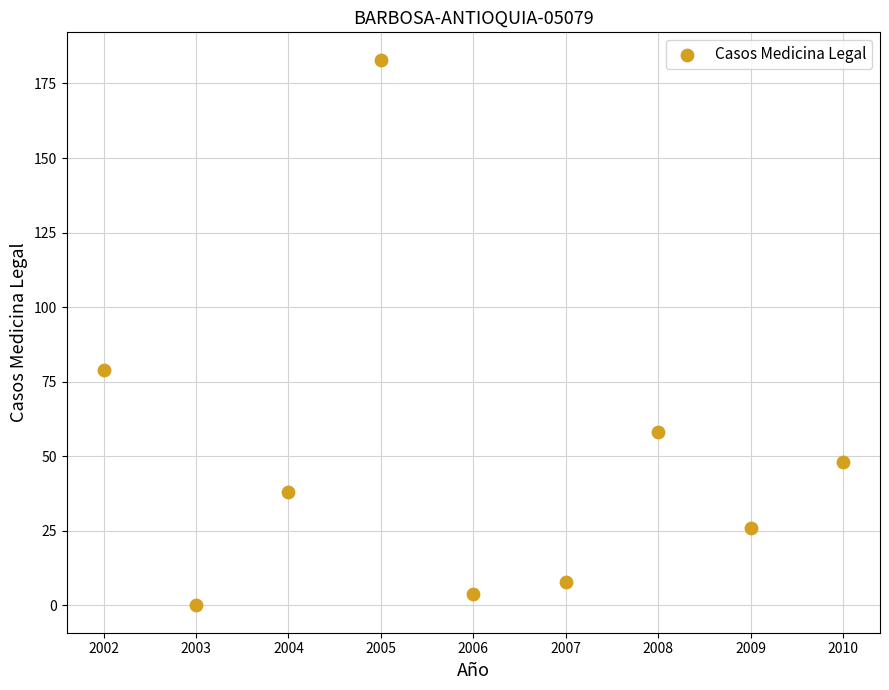

What is the average Y value?

49